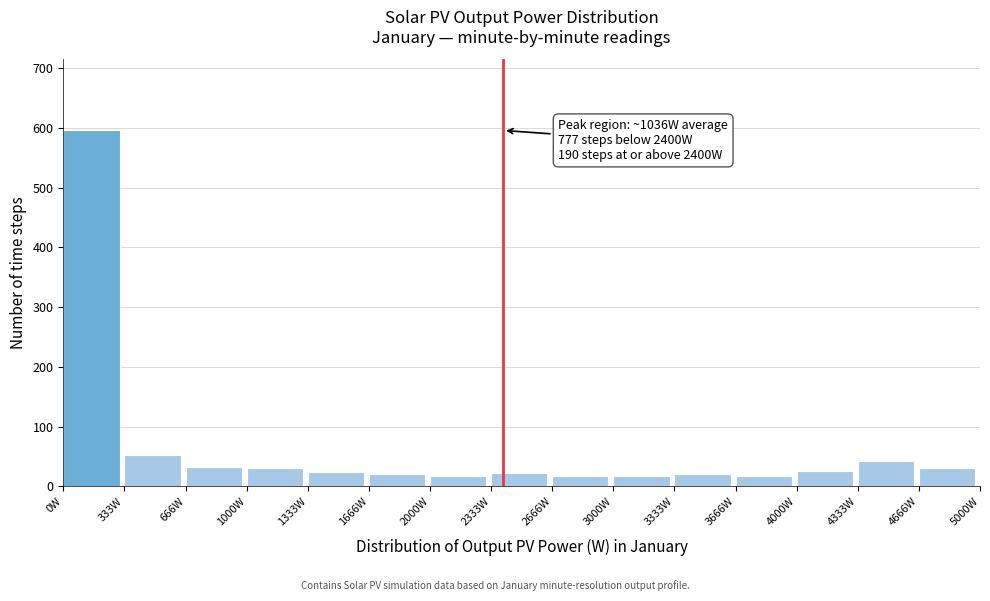

Which range on the x-axis has the tallest bar?

0 to 350